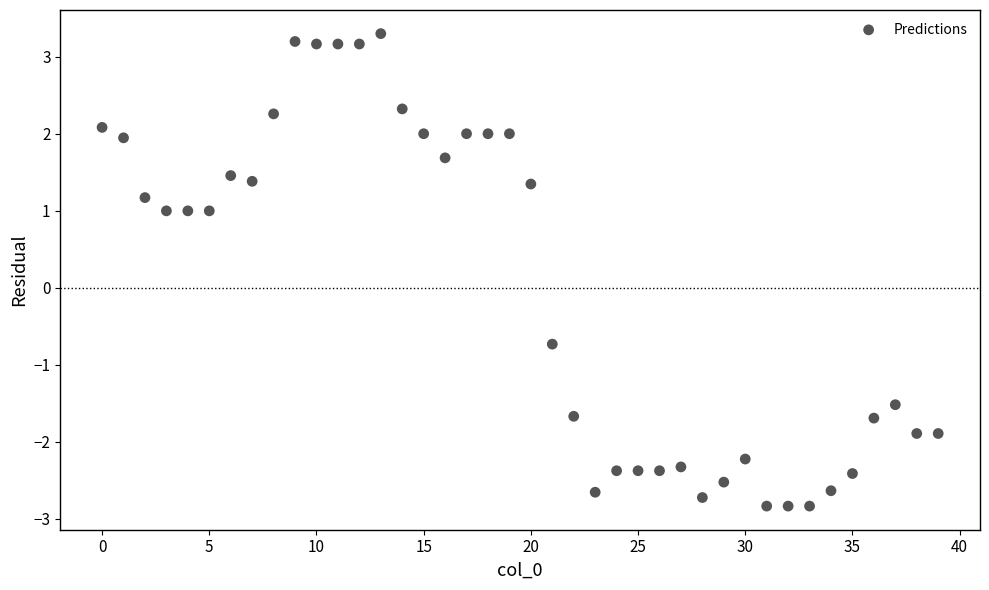

What is the range of Y values (max minus min)?

6.1